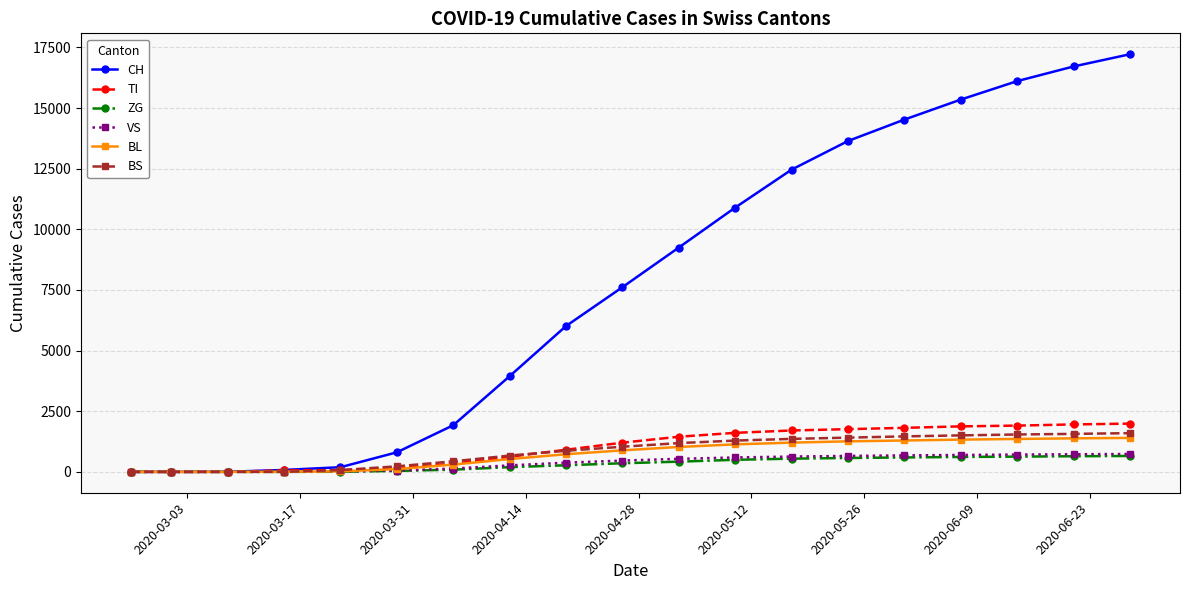

What is the greatest value displayed?

17218